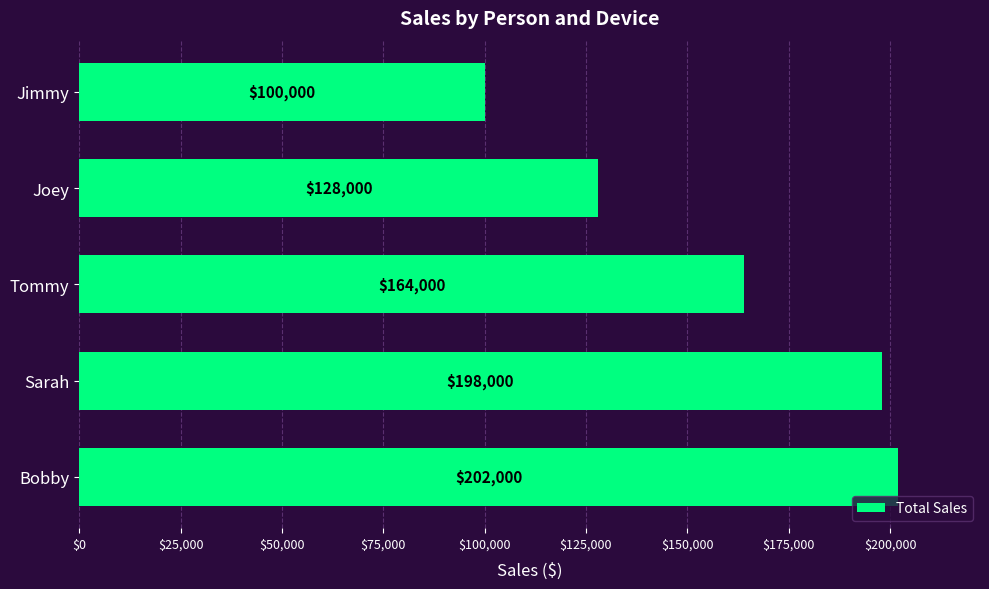

What is the greatest value displayed?

202000